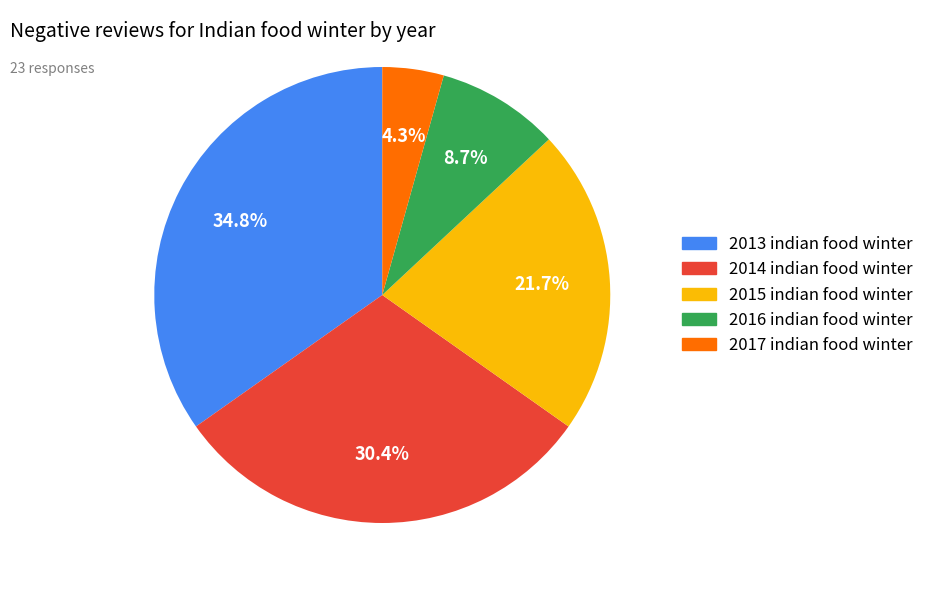

What is the ratio of the value at 2013 indian food winter to the value at 2016 indian food winter?

4.0